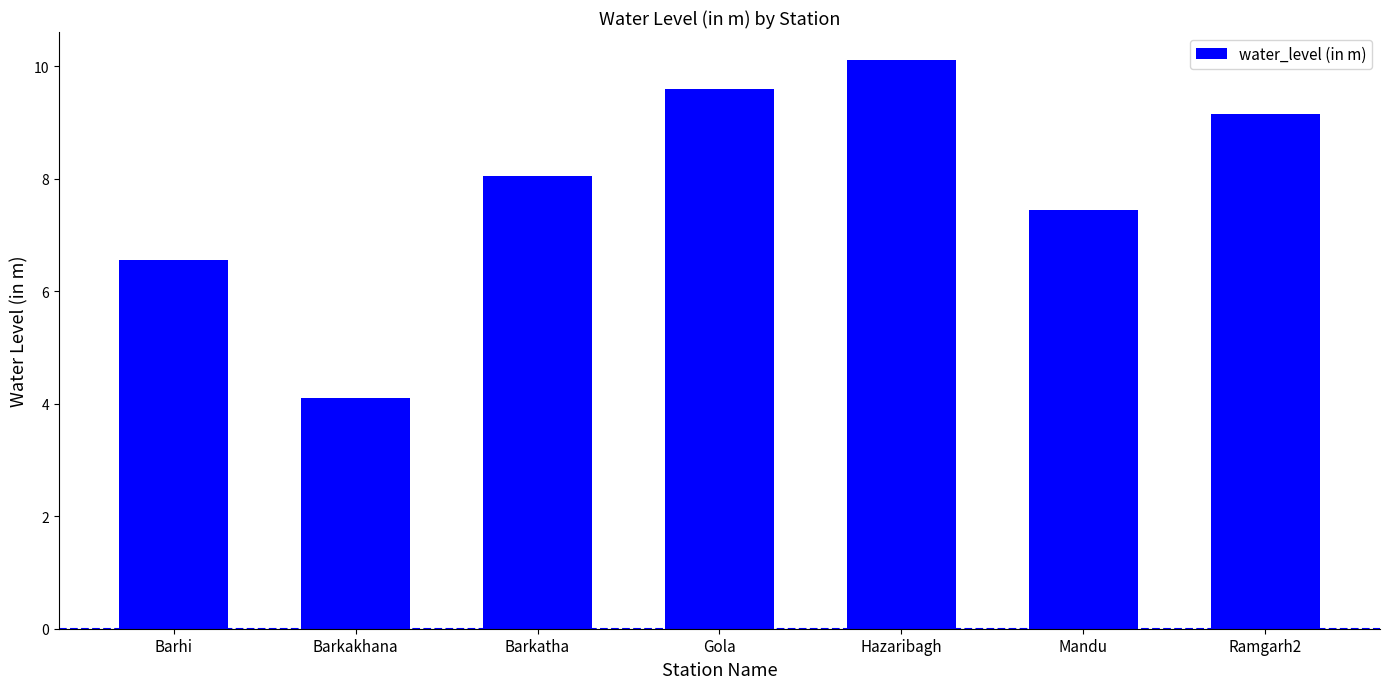

The chart shows a value of 9.6 at Gola. True or false?

True